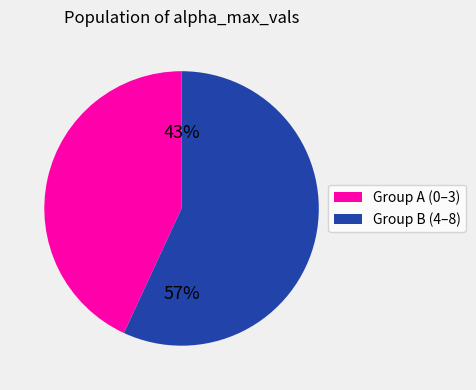

Is there any slice that represents more than half of the pie?

Yes